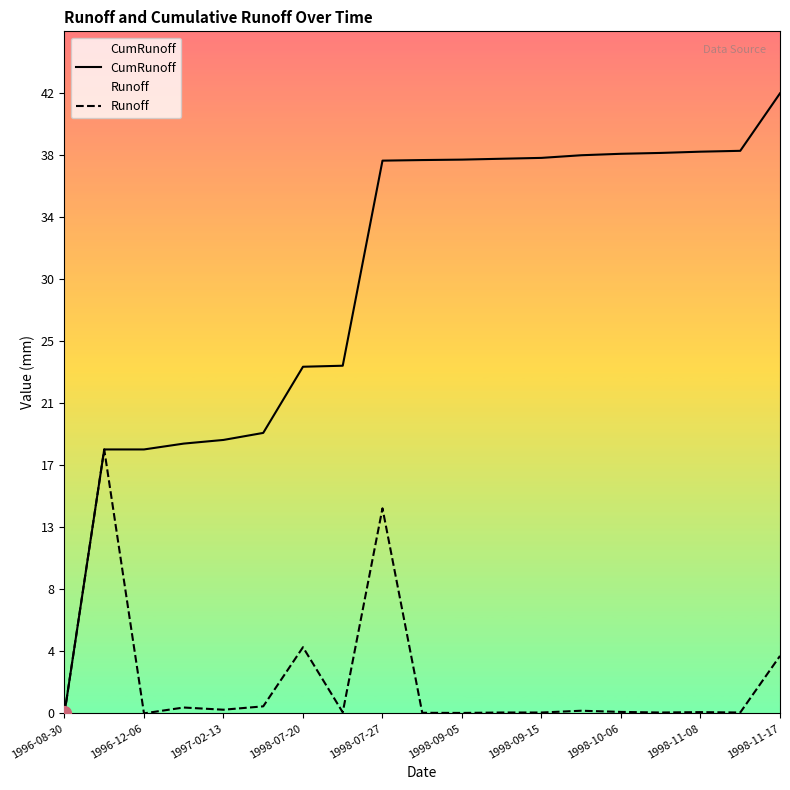

What is the value of the CumRunoff point at the 17th from the left?

38.4